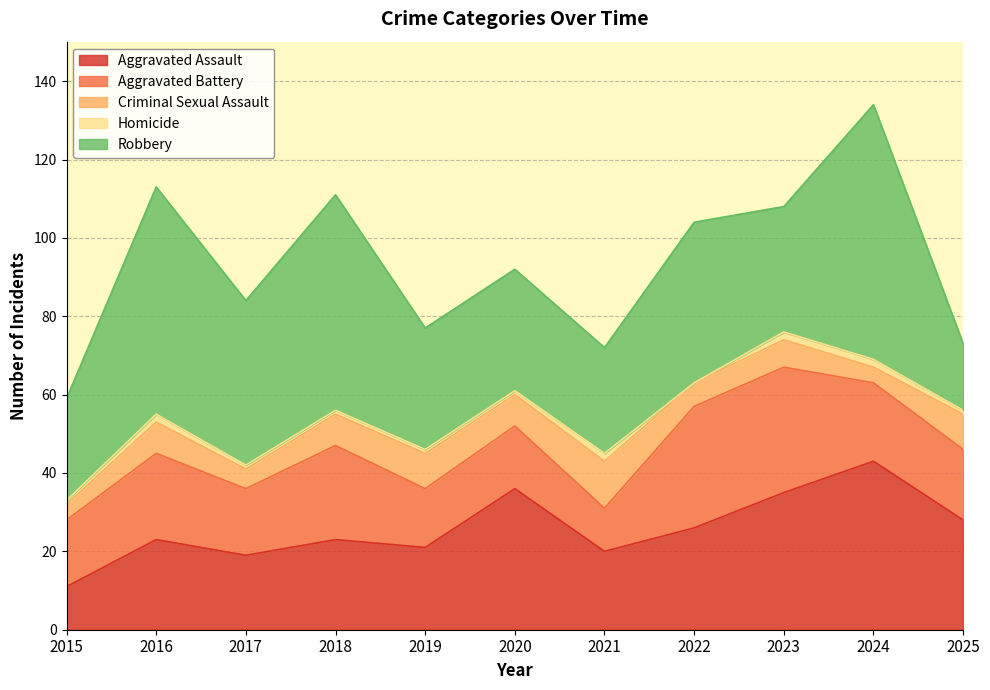

True or false: Criminal Sexual Assault and Robbery intersect in this chart.

False